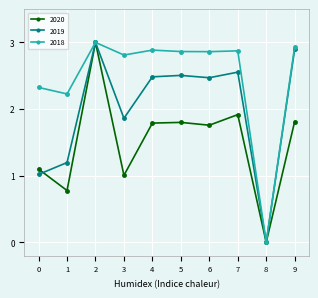

Which series has the largest total across all categories?

2018